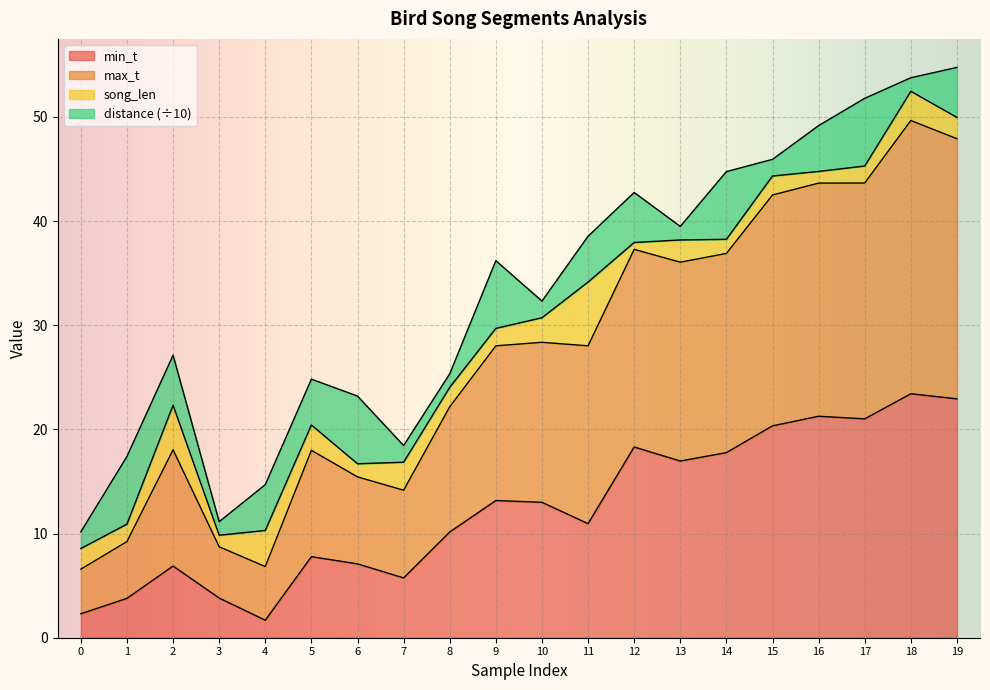

The value of min_t at 18 is 23.4. True or false?

True